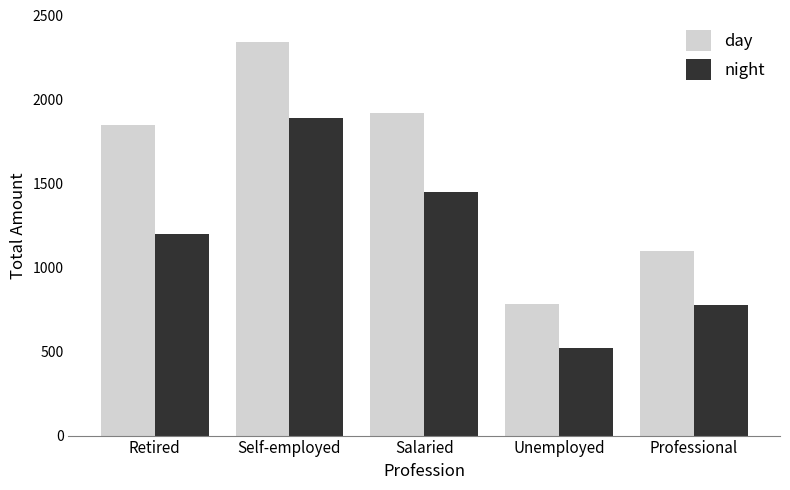

What is the value of the day bar at the 1st from the left?

1850.4